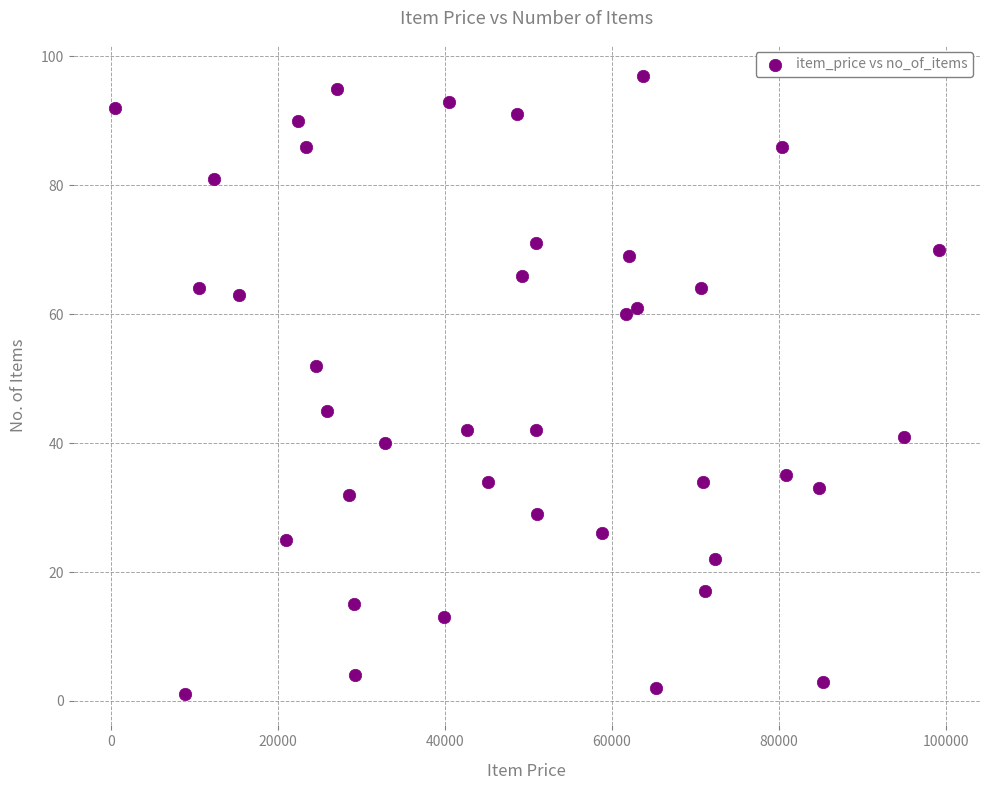

What is the range of Y values (max minus min)?

96